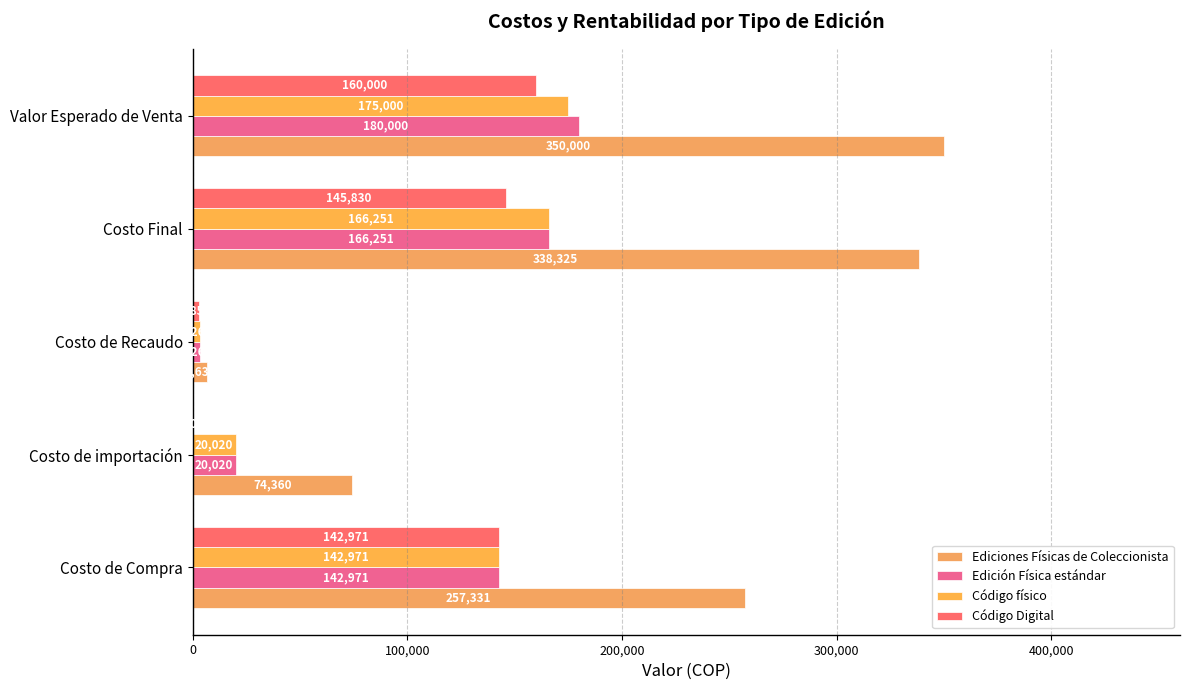

How many data points does each series have?

5